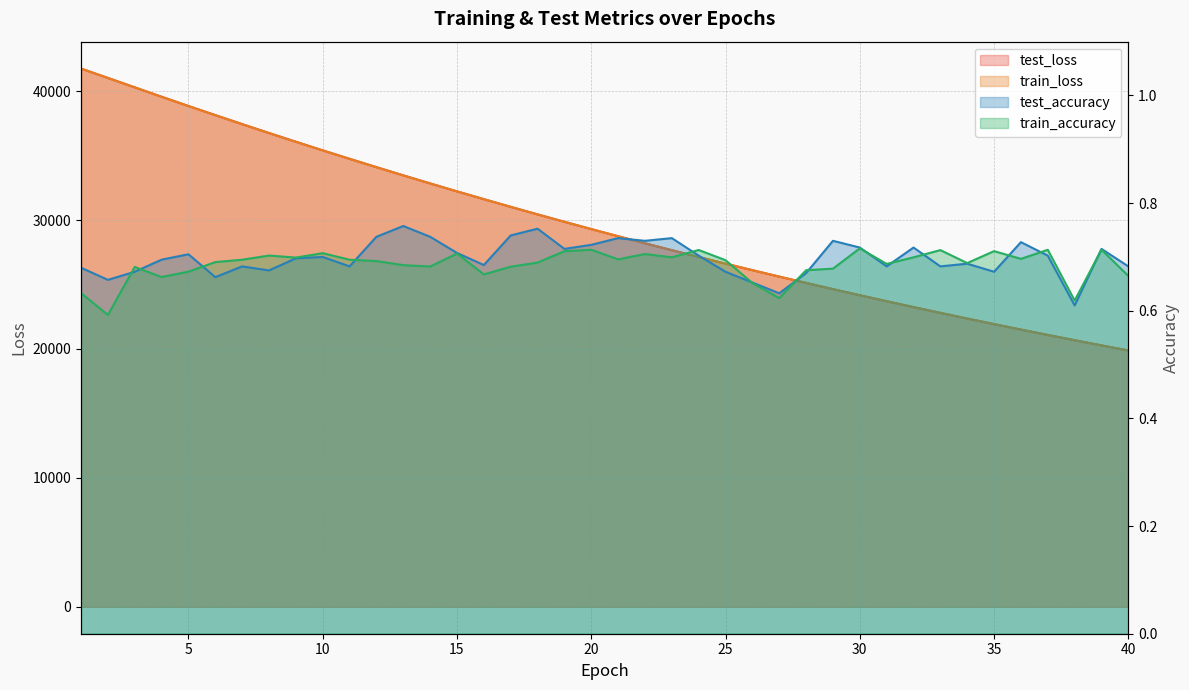

What is the value of the train_loss point at the 4th from the left?

39563.9